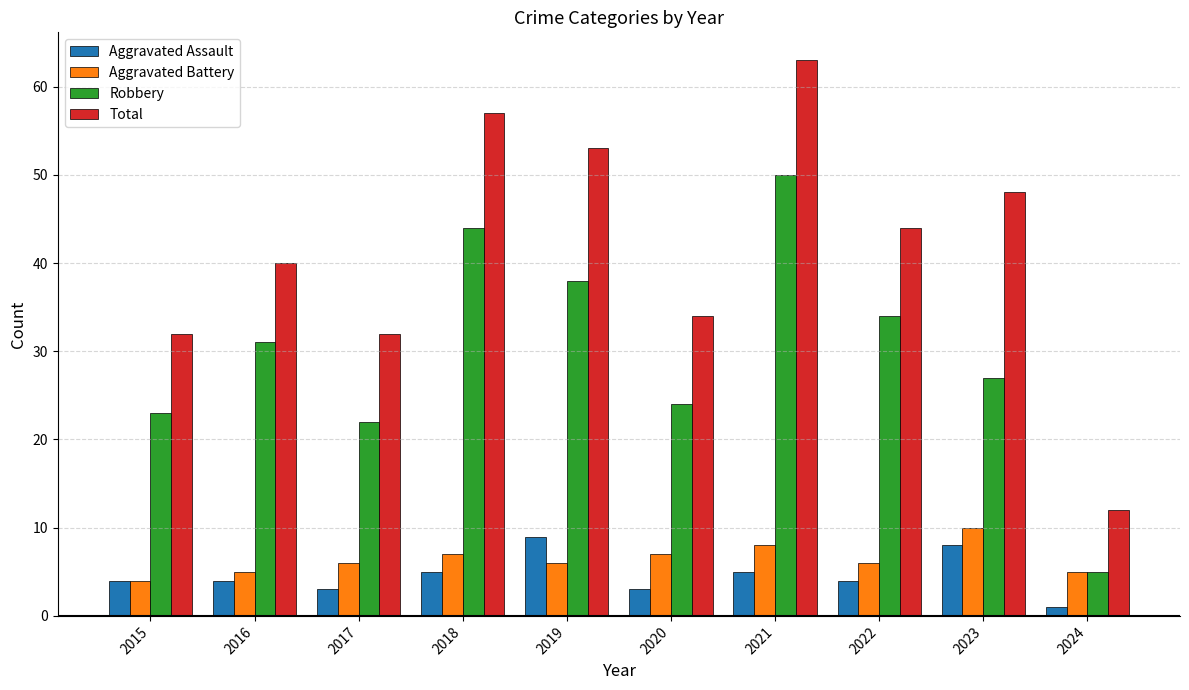

Reading left to right, what are all the values shown in this chart?

Aggravated Assault: 4	4	3	5	9	3	5	4	8	1
Aggravated Battery: 4	5	6	7	6	7	8	6	10	5
Robbery: 23	31	22	44	38	24	50	34	27	5
Total: 32	40	32	57	53	34	63	44	48	12